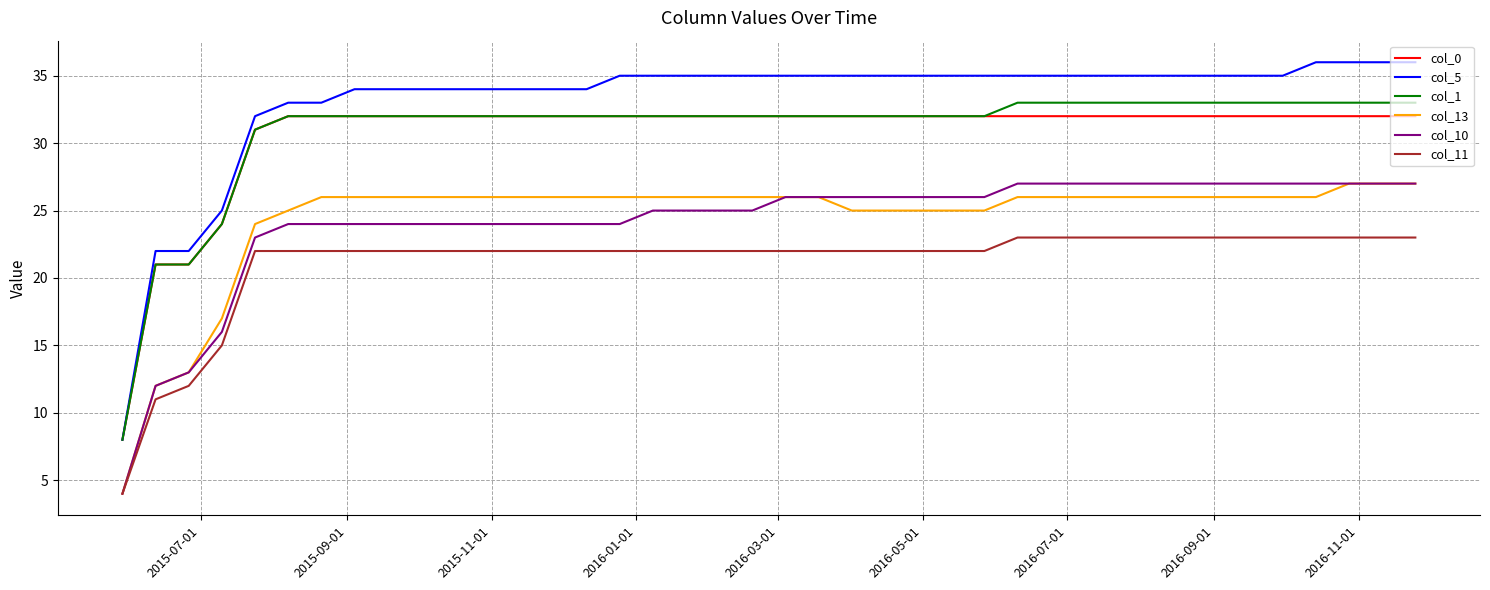

What is the maximum value for col_1?

33